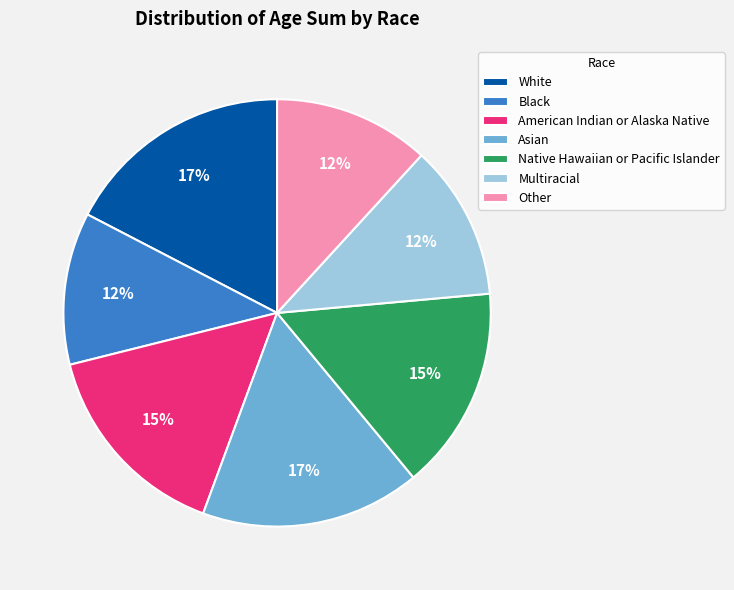

Which has a higher value, Multiracial or White?

White